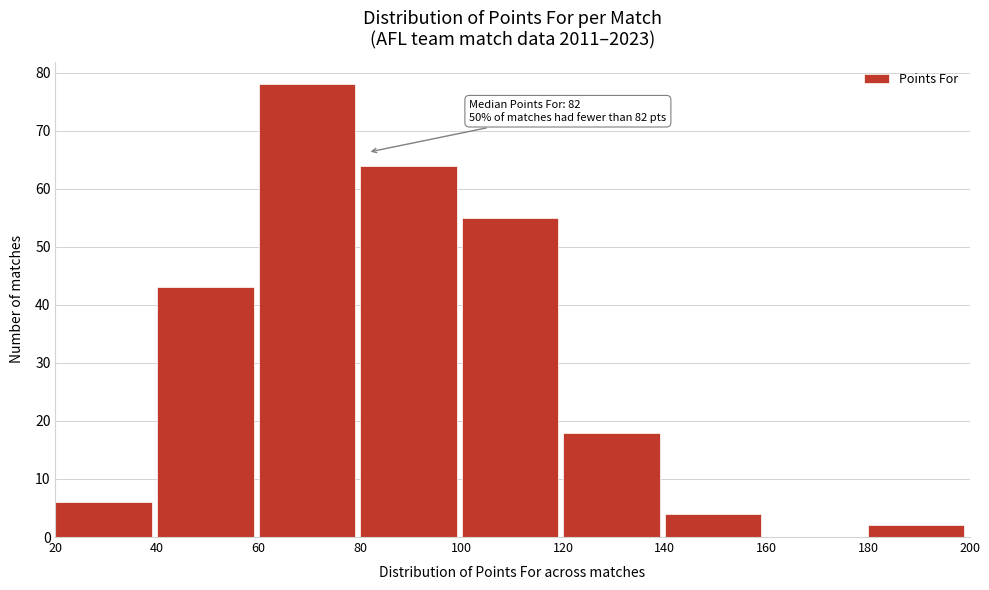

Which range on the x-axis has the tallest bar?

60 to 80